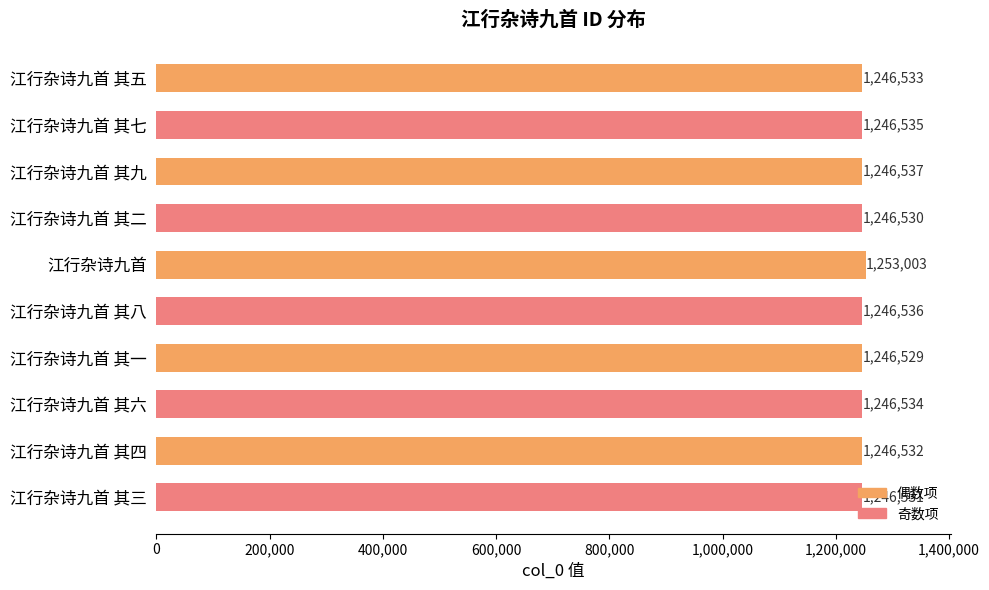

What is the sum of the values at 江行杂诗九首 其八 and 江行杂诗九首 其五?

2493069